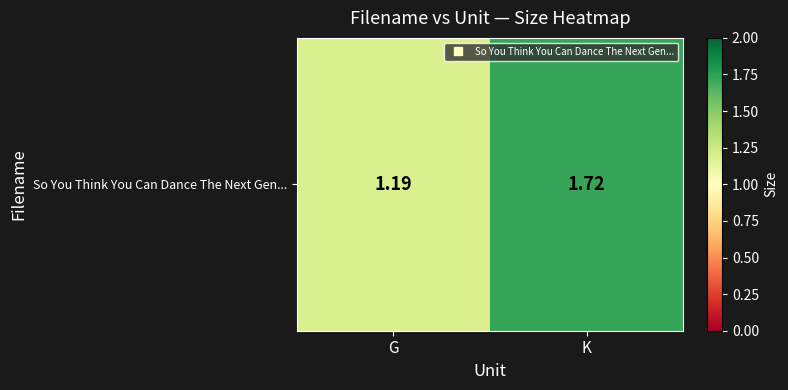

How many data points does each series have?

2